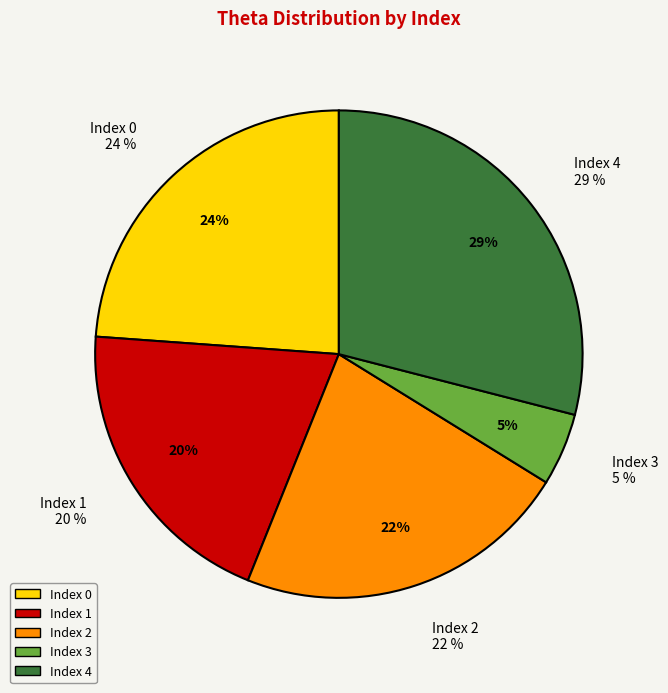

Rank the categories by value from lowest to highest.

3, 1, 2, 0, 4